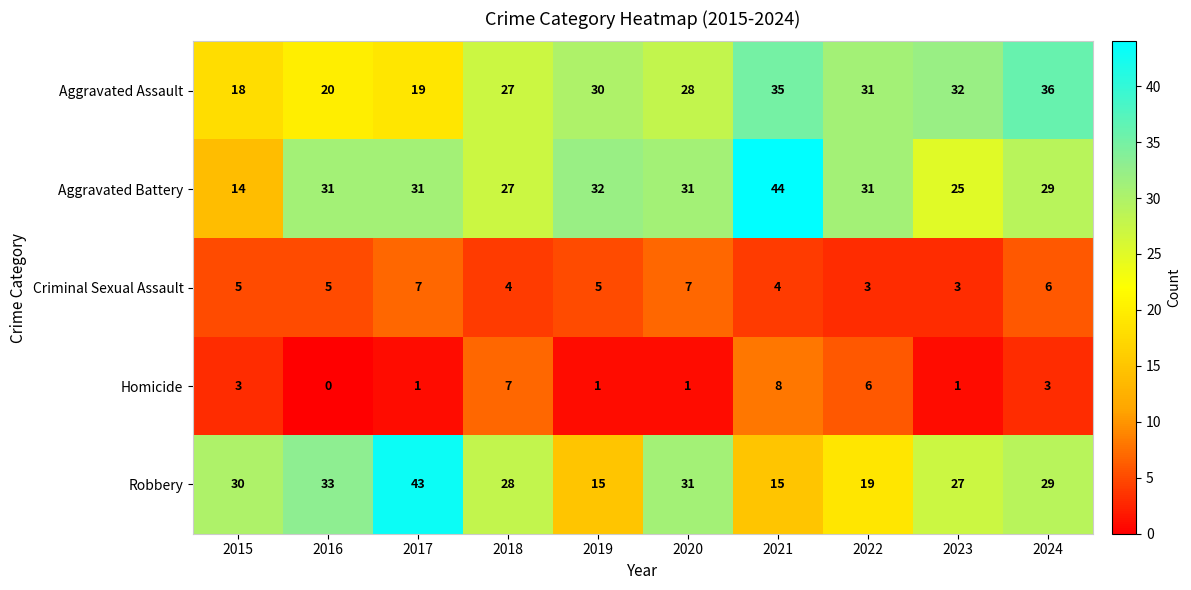

At which category is the sum across all series the highest?

2021